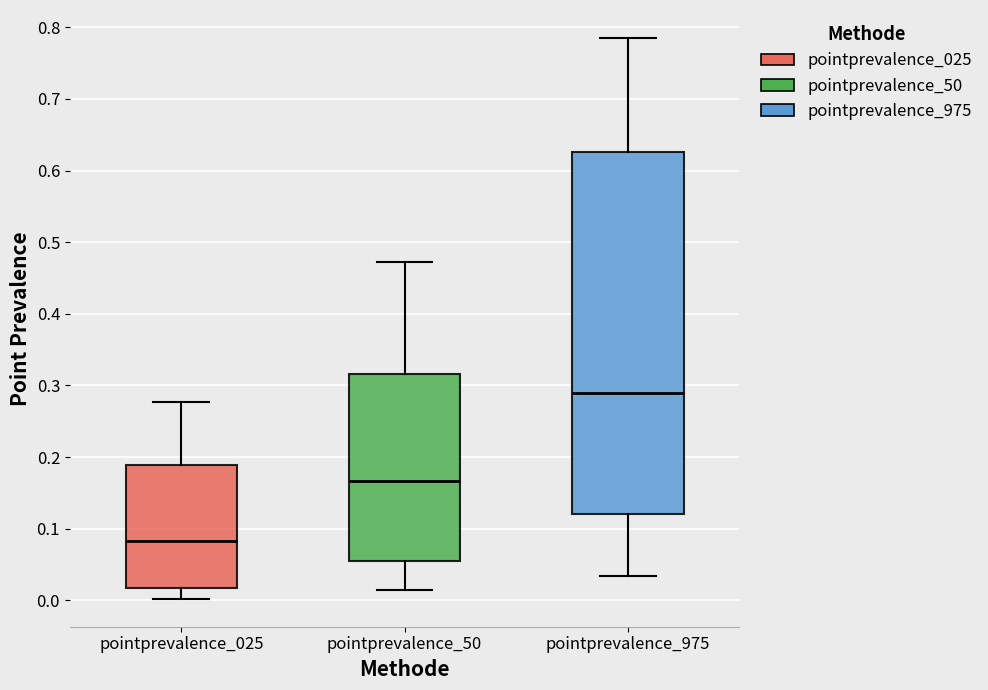

Where does the lower whisker of the box for pointprevalence_975 end on the y-axis? The values are not printed on the chart, so give them approximately, as read against the axis.

0.03